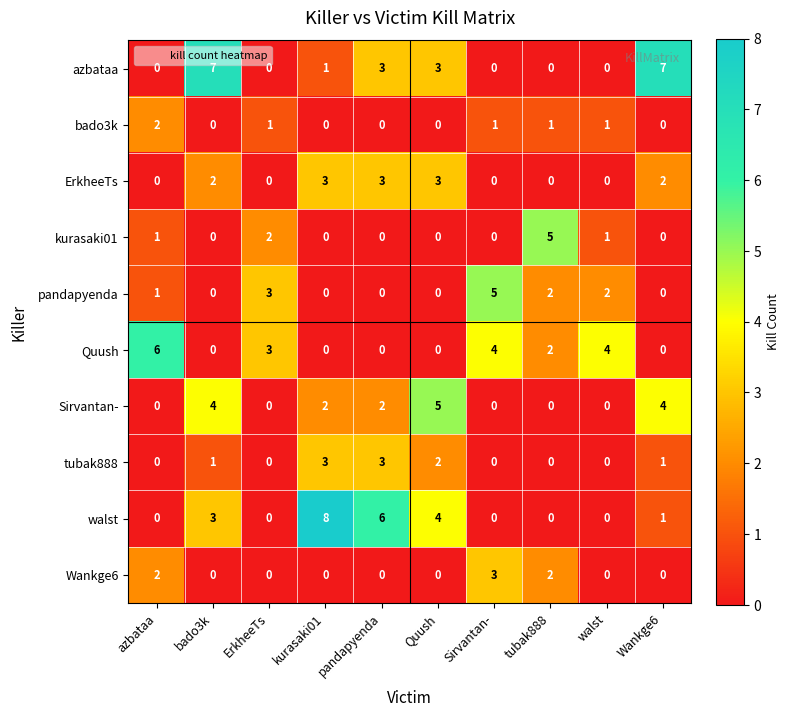

Which label corresponds to the largest value in the chart?

kurasaki01